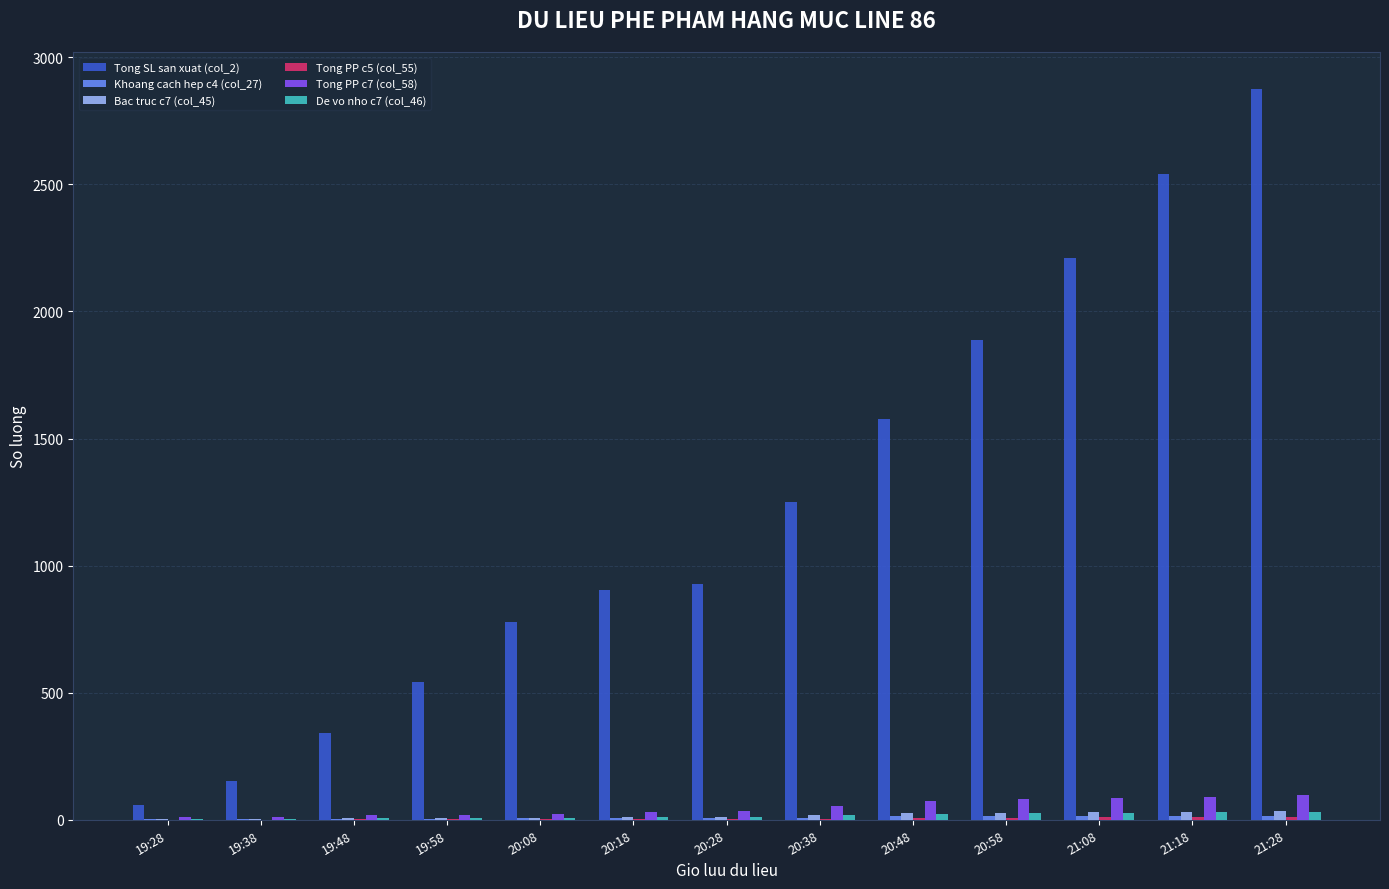

What is the maximum value shown in the chart?

2877